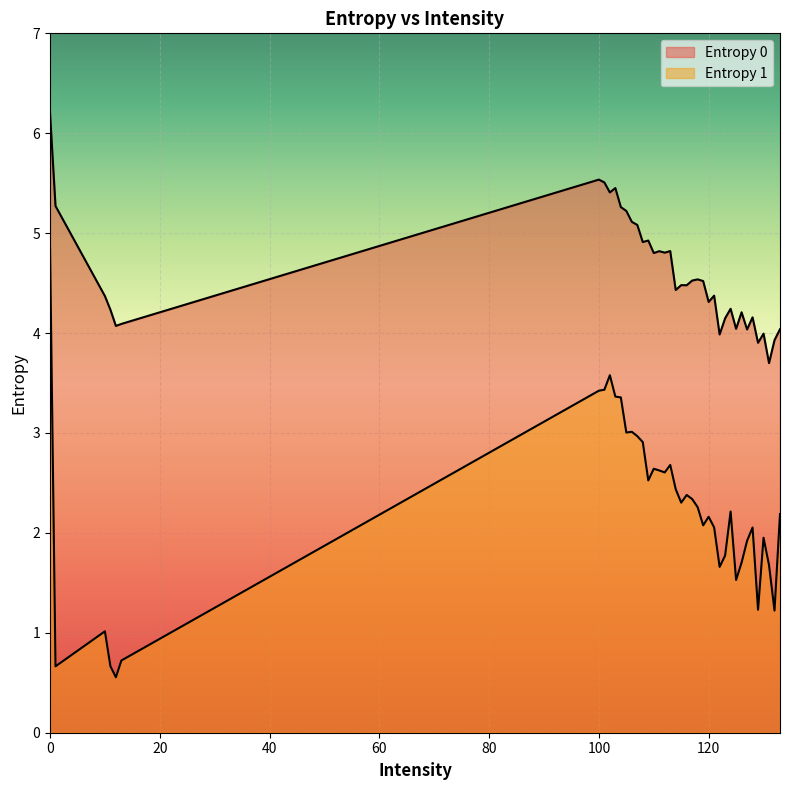

What is the total value across all series at 100?

9.0